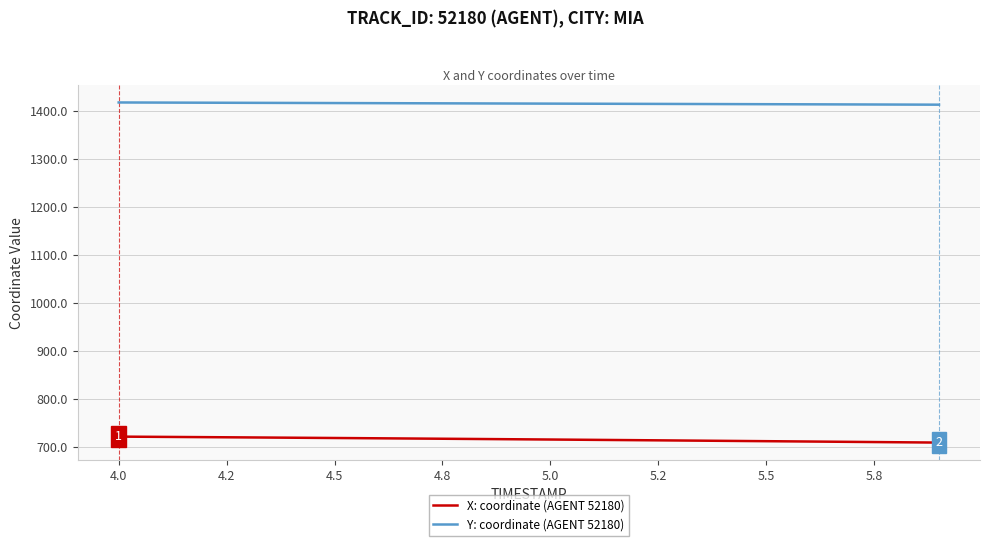

What is the maximum value for Y: coordinate (AGENT 52180)?

1416.8